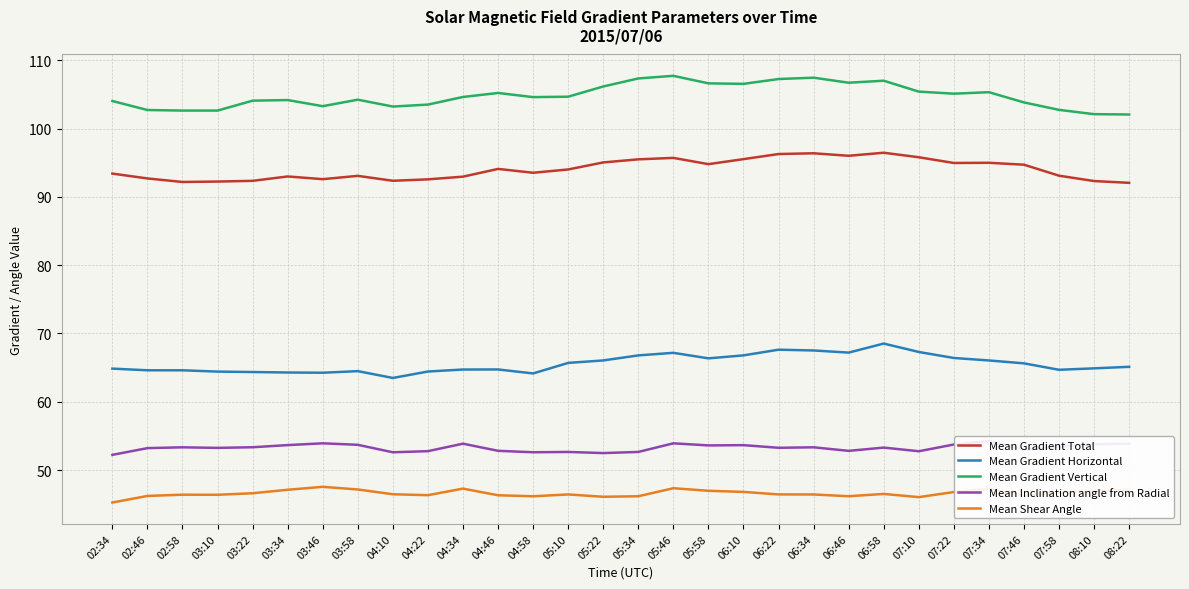

What position from the right is 04:46?

19